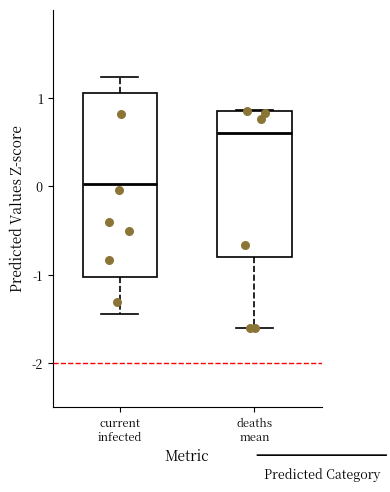

Which box's median line is the lowest?

current infected